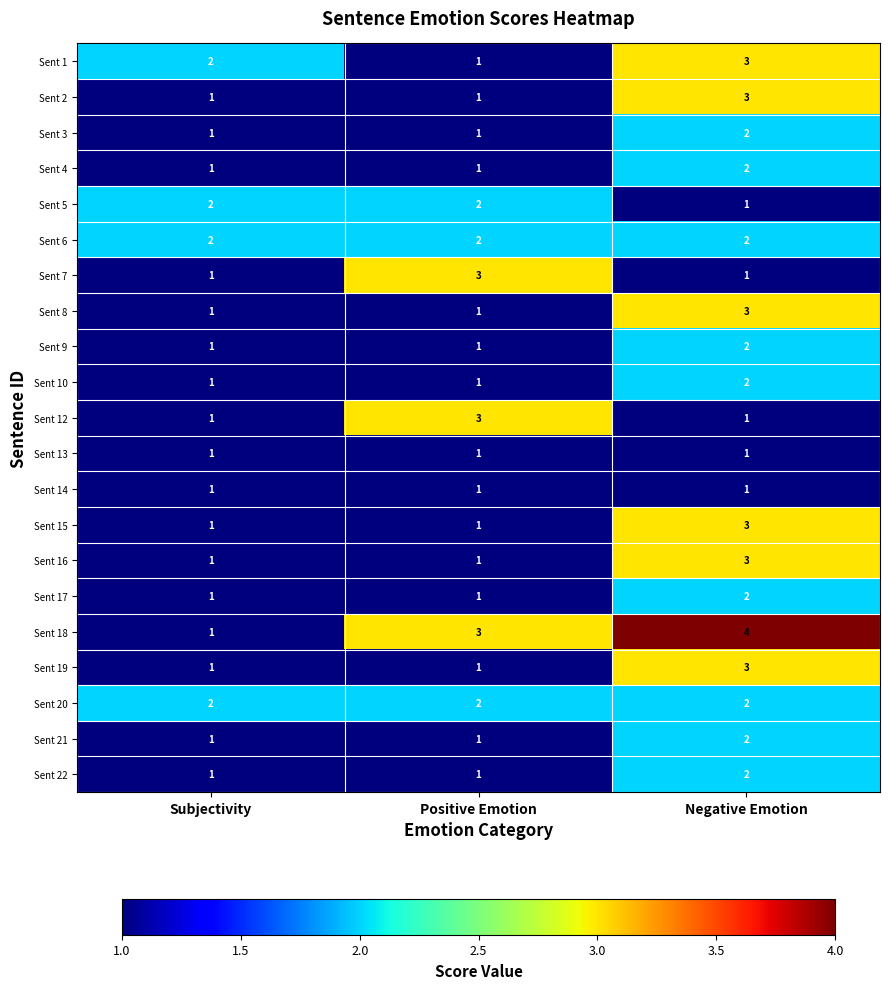

Is it true that Sent 8 equals 4 at Negative Emotion?

False